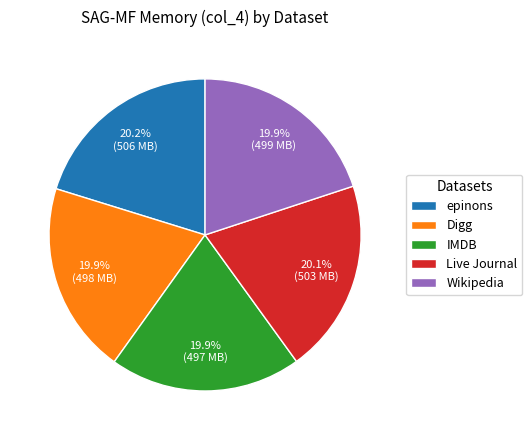

Approximately how many times larger is the value at Wikipedia compared to Live Journal?

1.0